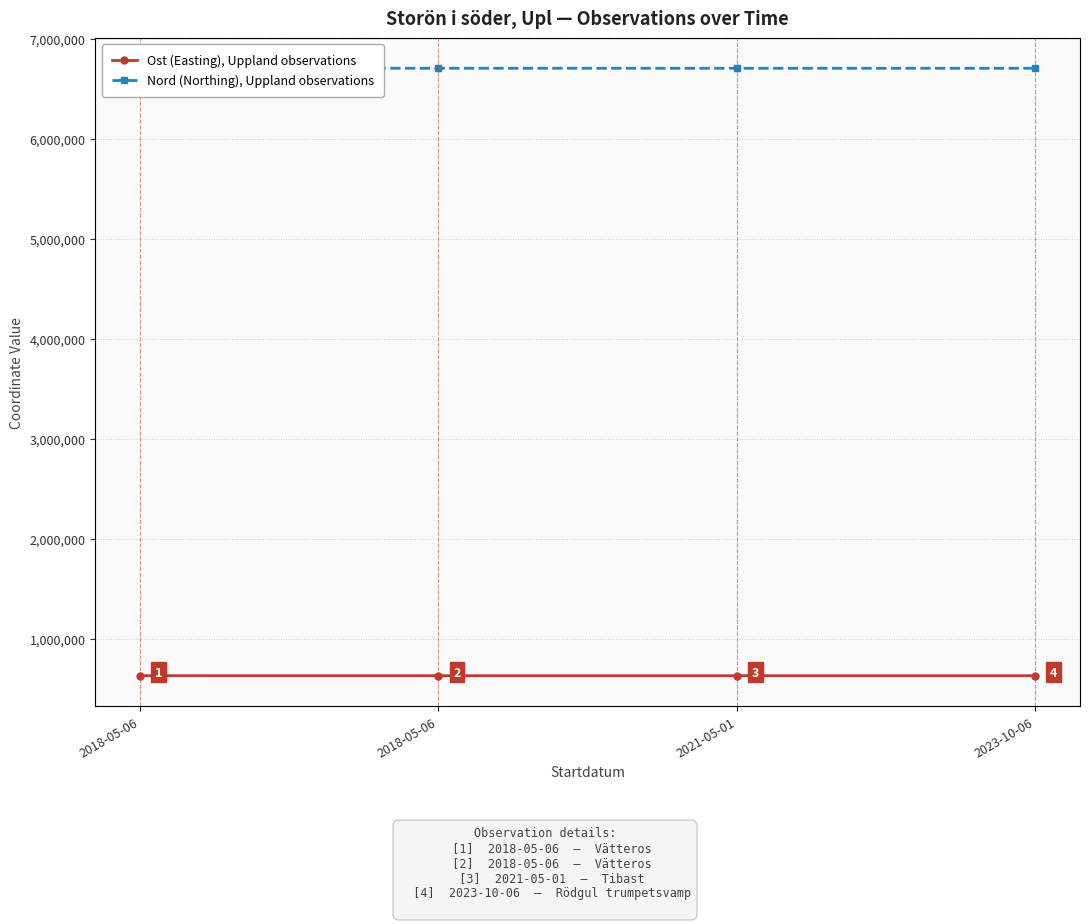

What is the label of the 3rd point from the left?

2021-05-01